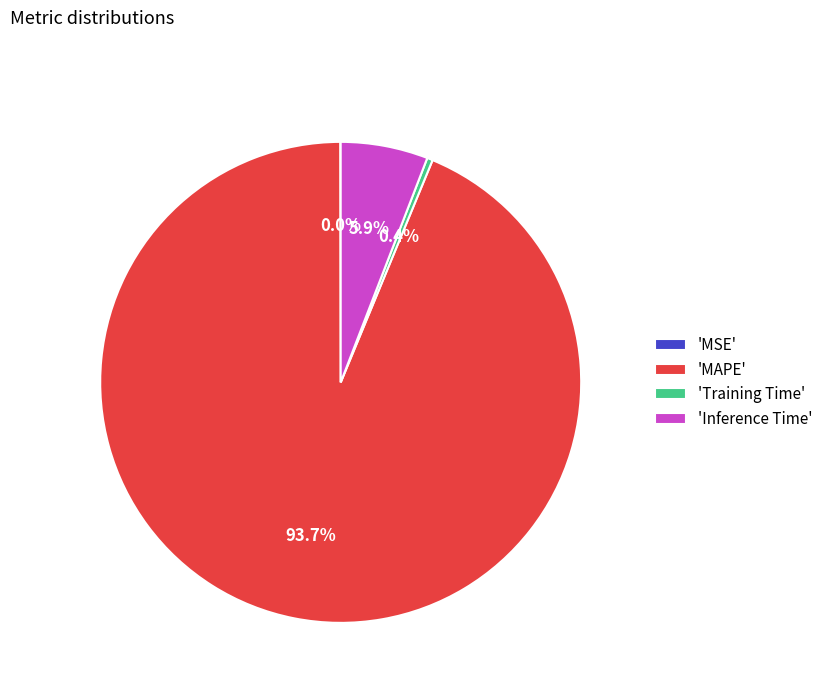

Which category accounts for the majority?

'MAPE'